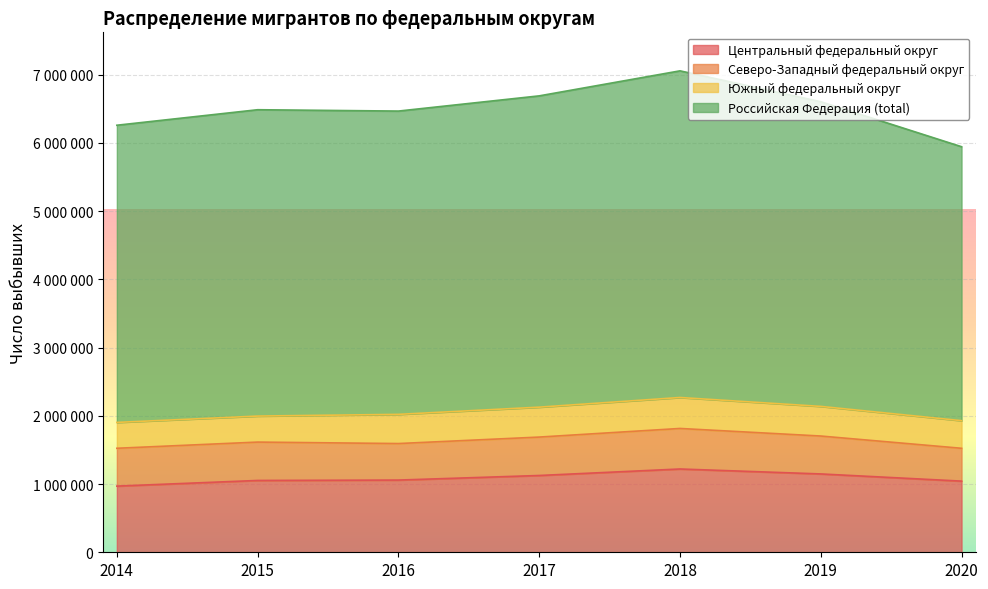

What is the difference between the second highest and second lowest values in the Северо-Западный федеральный округ series?

27910